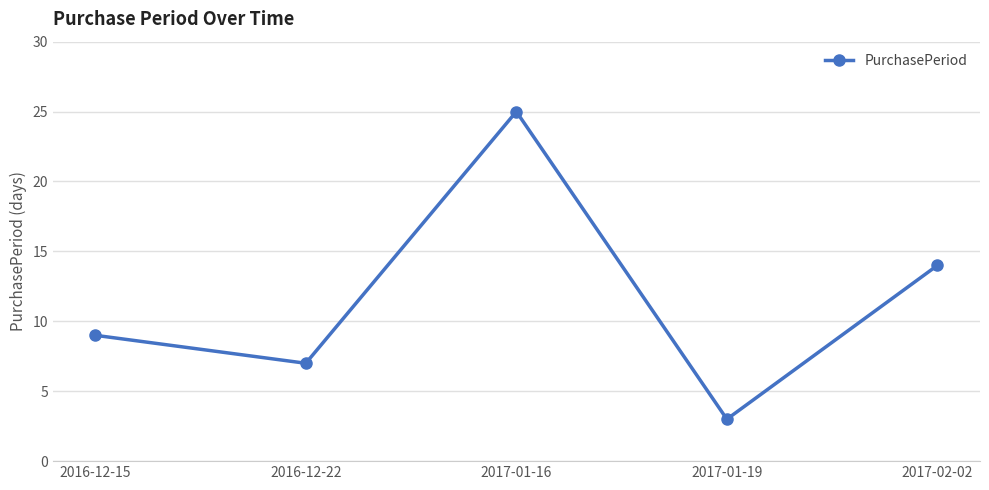

Where is the first local minimum?

2016-12-22